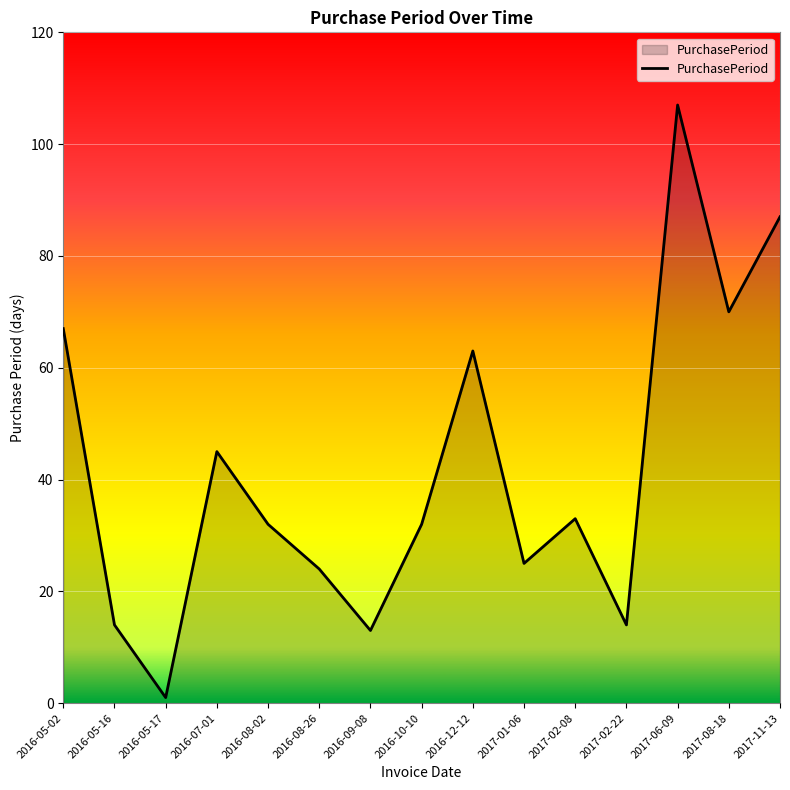

How many lines are shown in the chart?

1